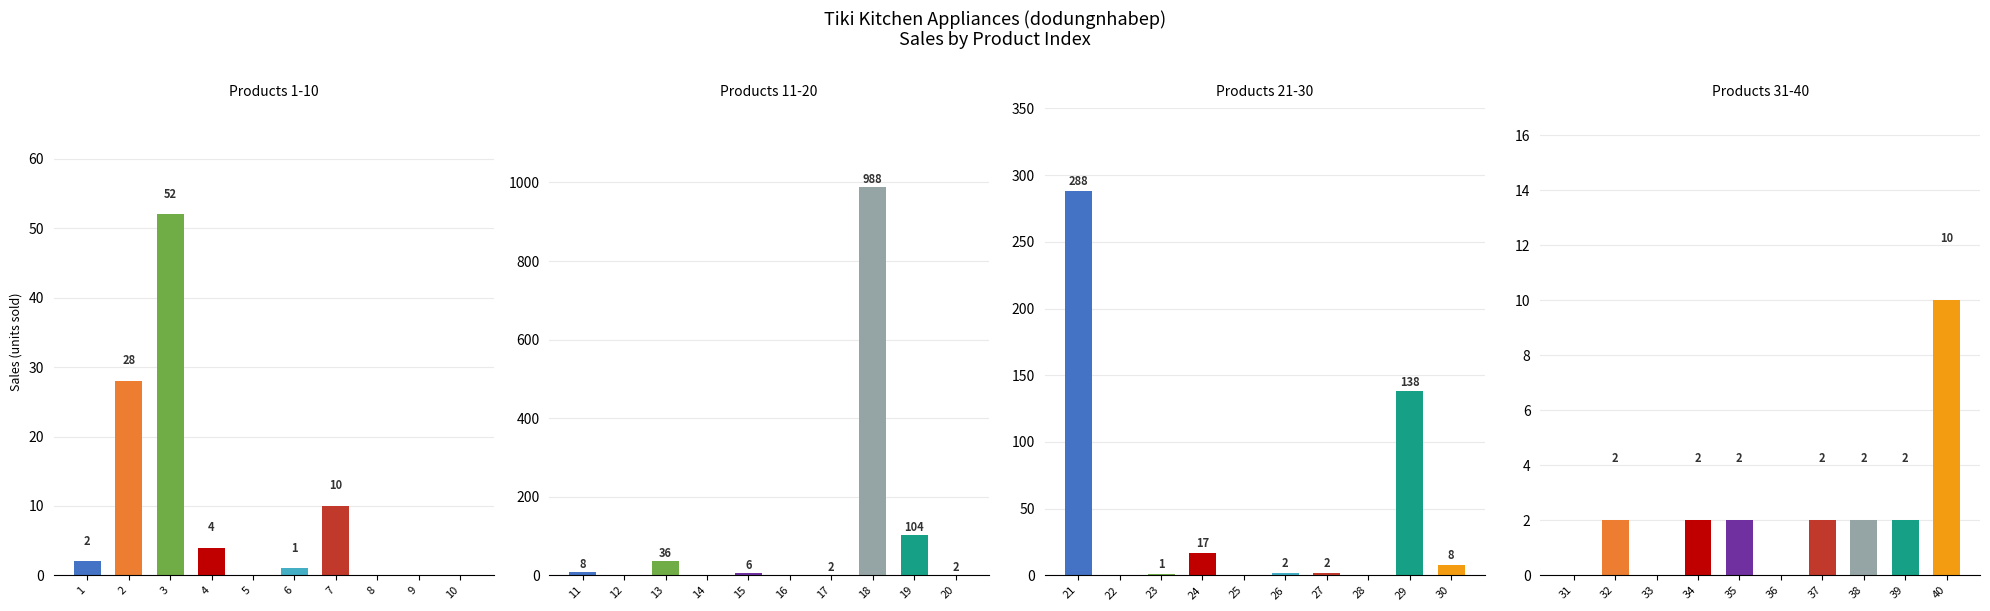

What is the greatest value displayed?

988